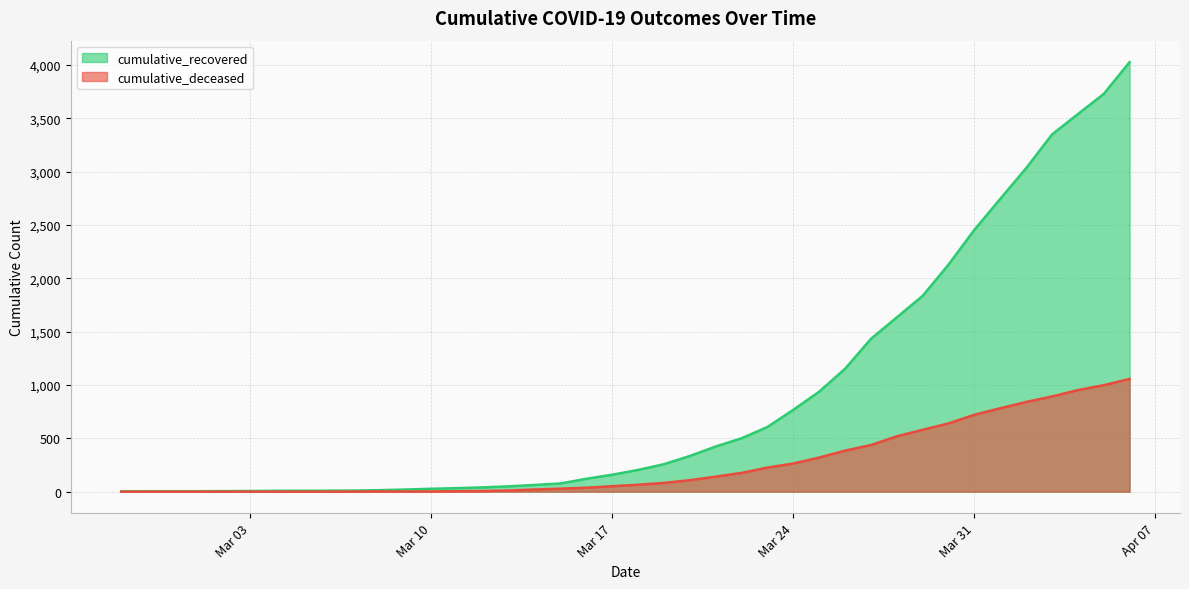

Count the number of data series in this chart.

2